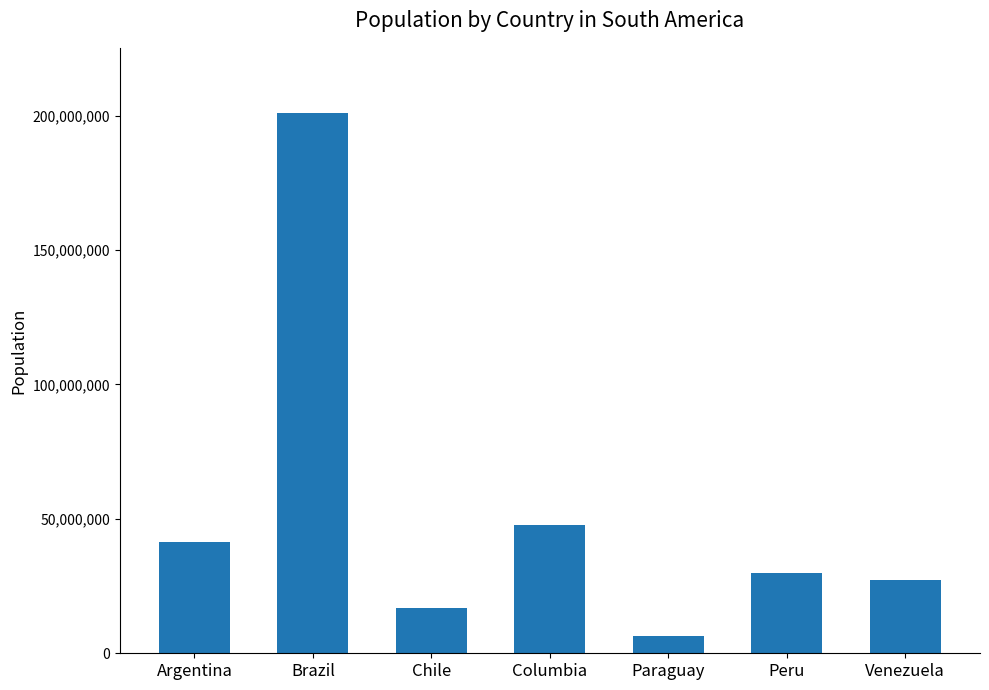

Which category has the lowest value across all series?

Paraguay